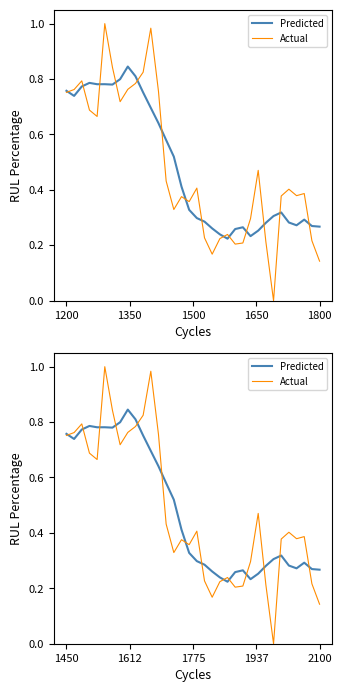

What is the lowest value of the Predicted series?

0.2